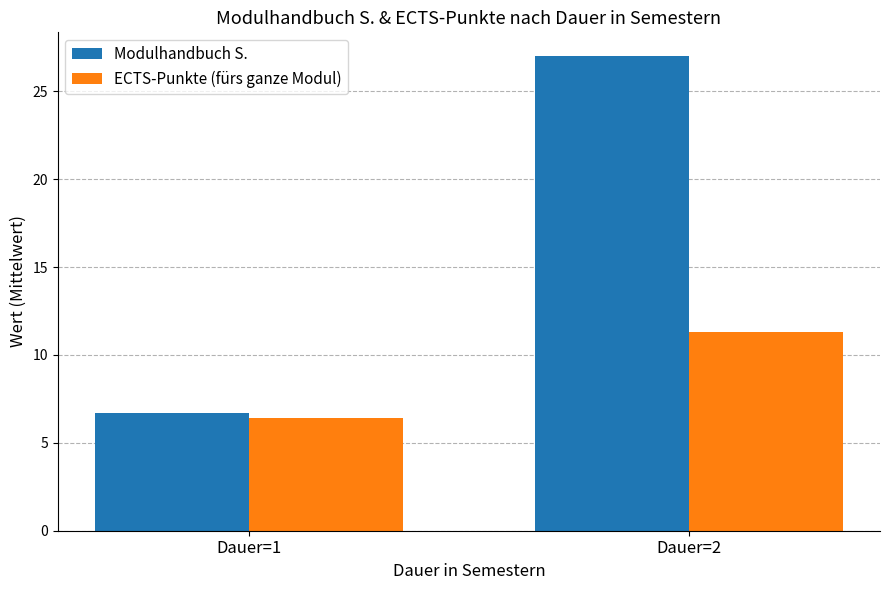

What is the spread (max minus min) of values at Dauer=1?

0.3